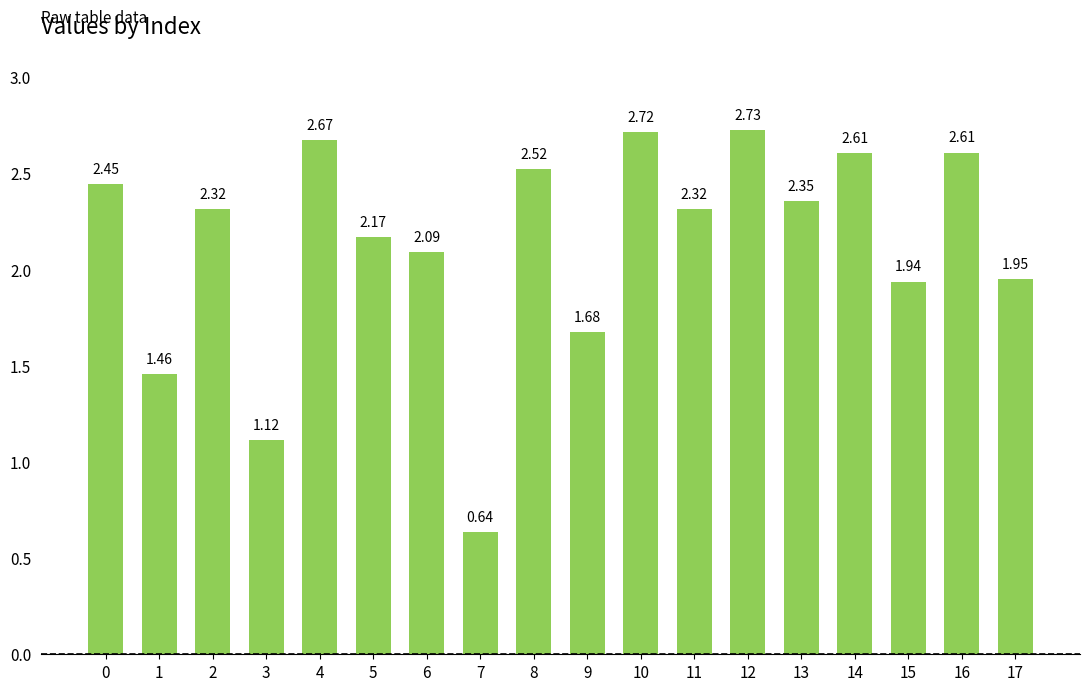

What is the average value?

2.1